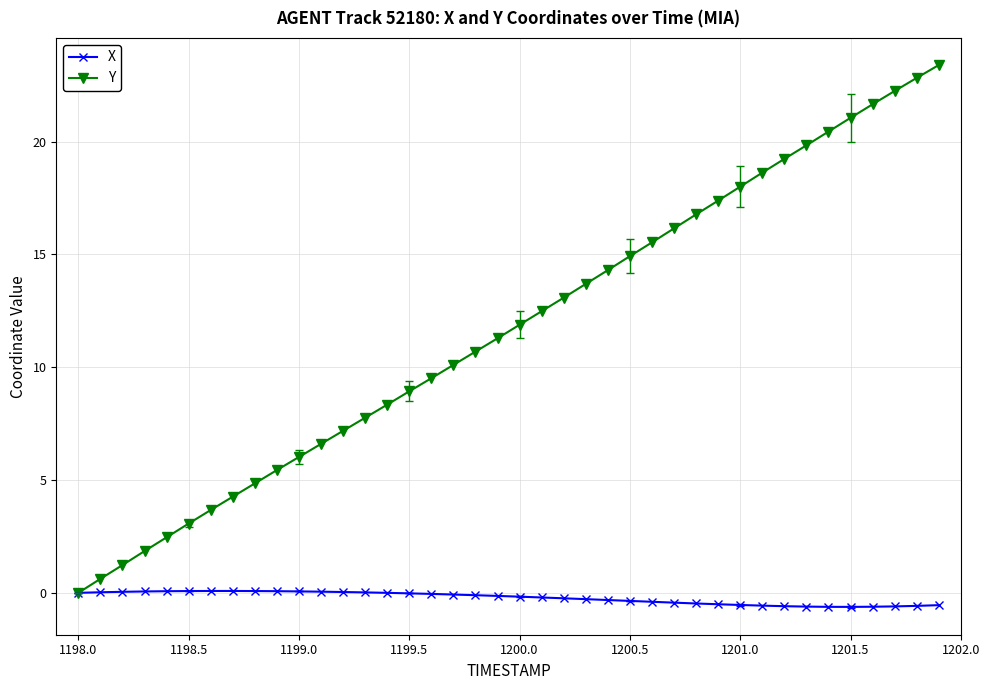

Which series has the largest total across all categories?

Y